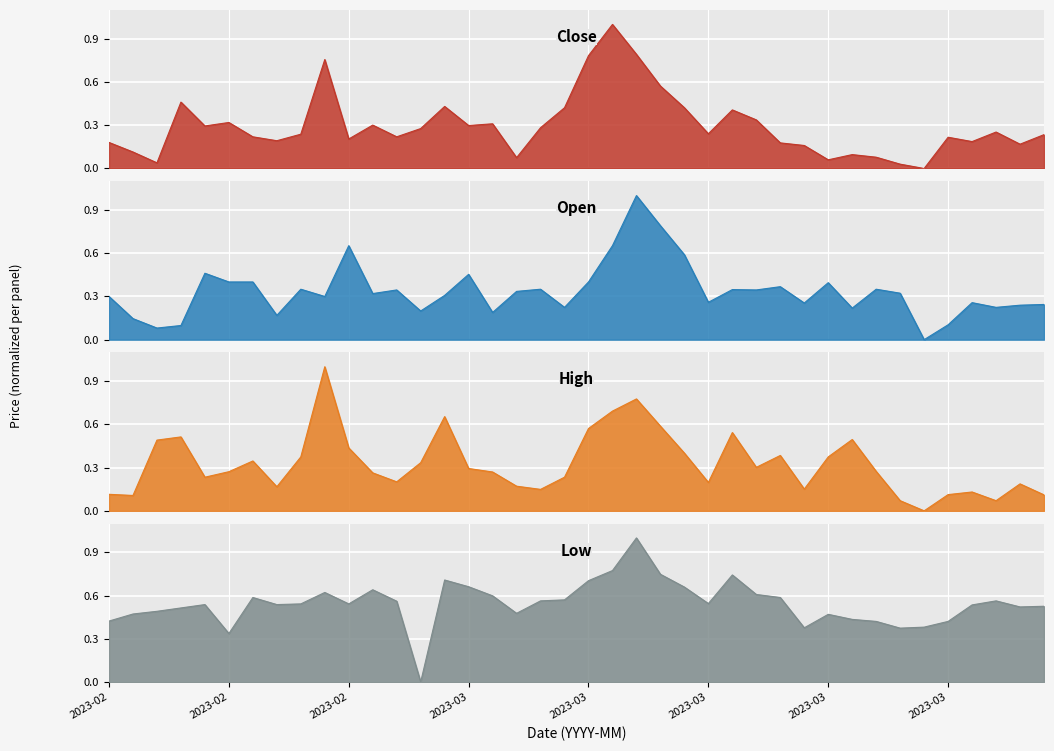

How many lines are shown in the chart?

4